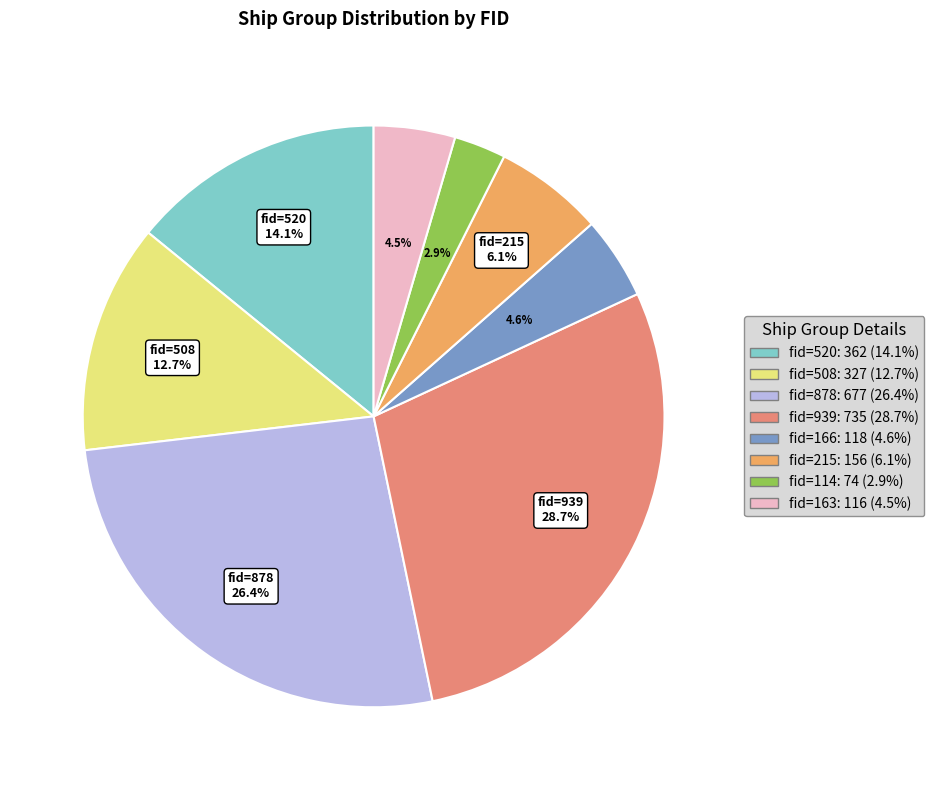

How many slices are in this pie chart?

8